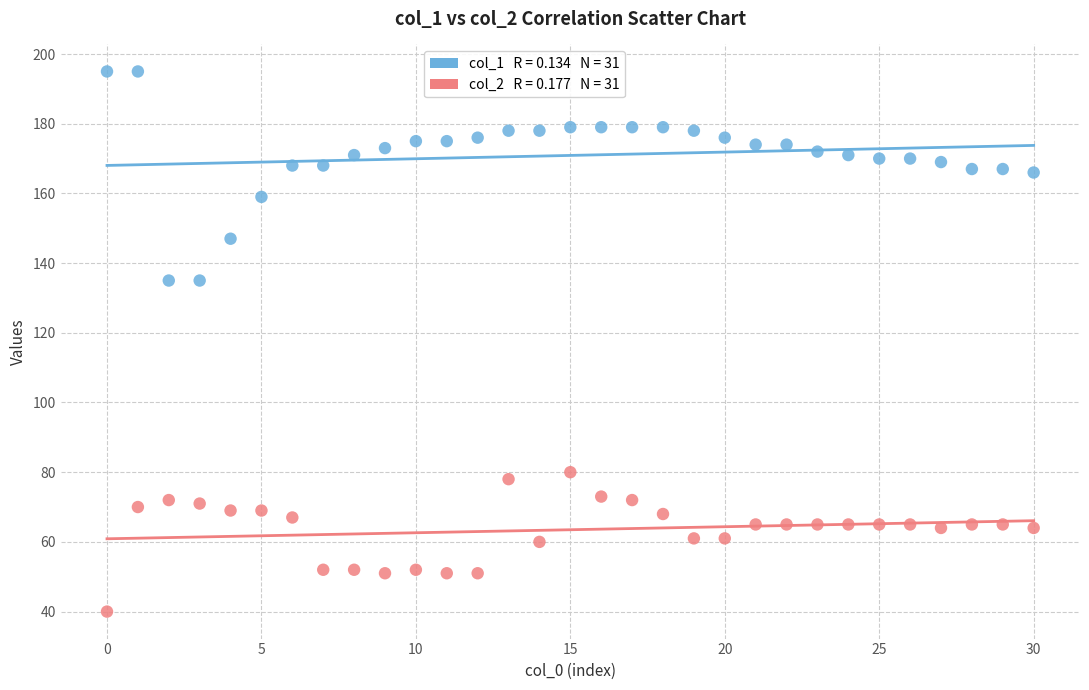

Across all data points, what is the range of Y values (max minus min)?

155